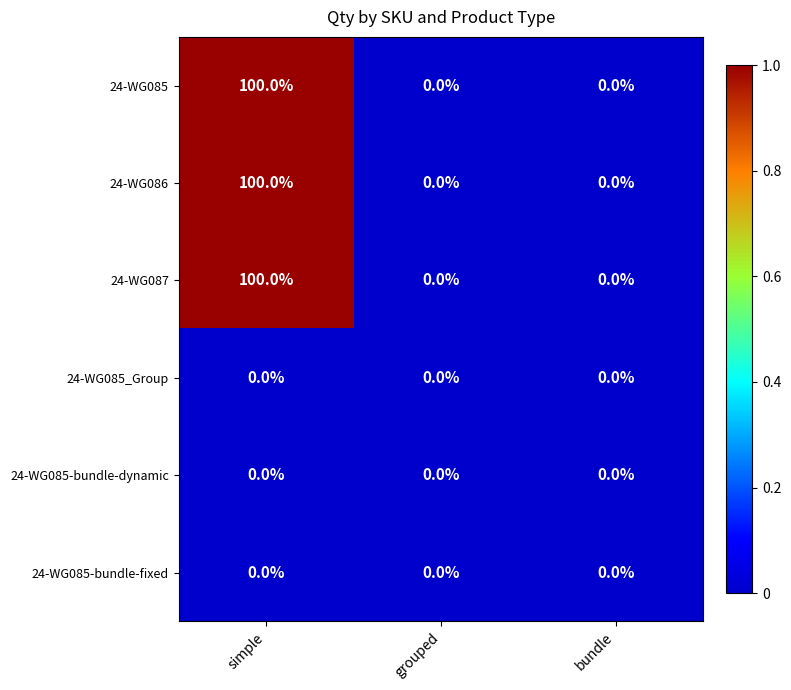

True or false: 24-WG085-bundle-dynamic has a value of 0 at grouped.

True